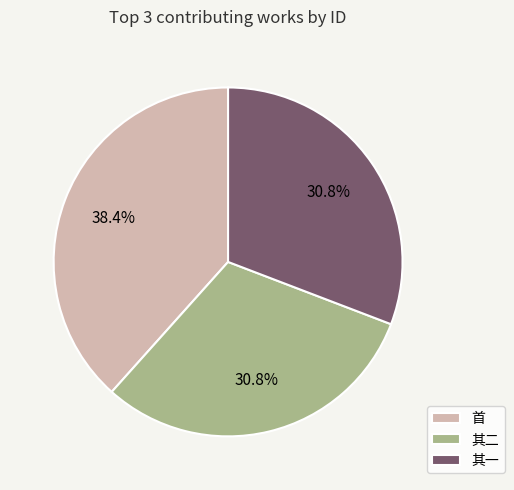

Which slice is the largest?

首